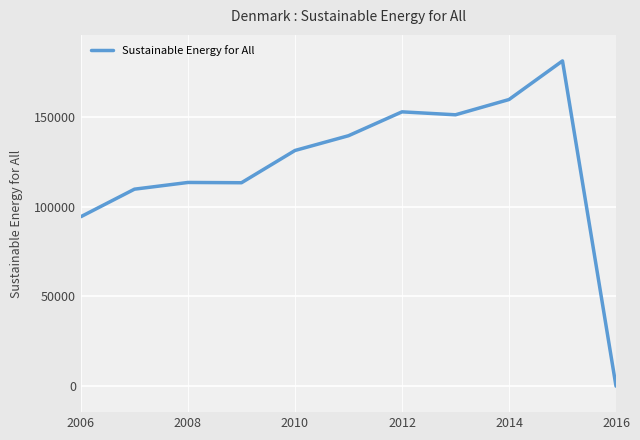

How many lines are shown in the chart?

1